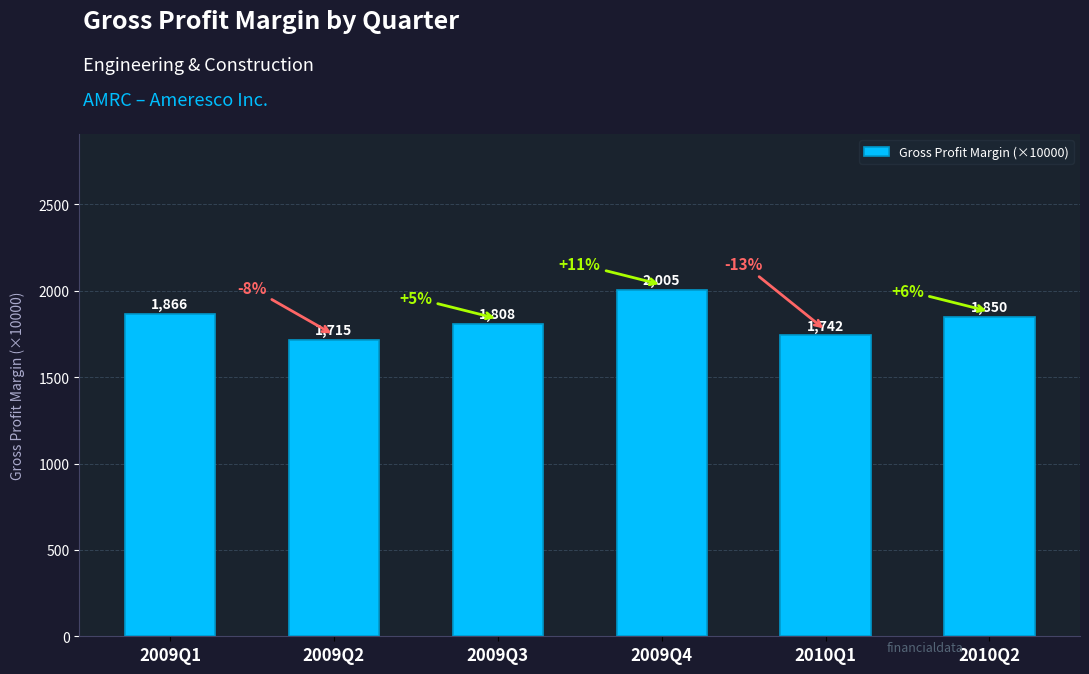

Which label corresponds to the largest value in the chart?

2009Q4